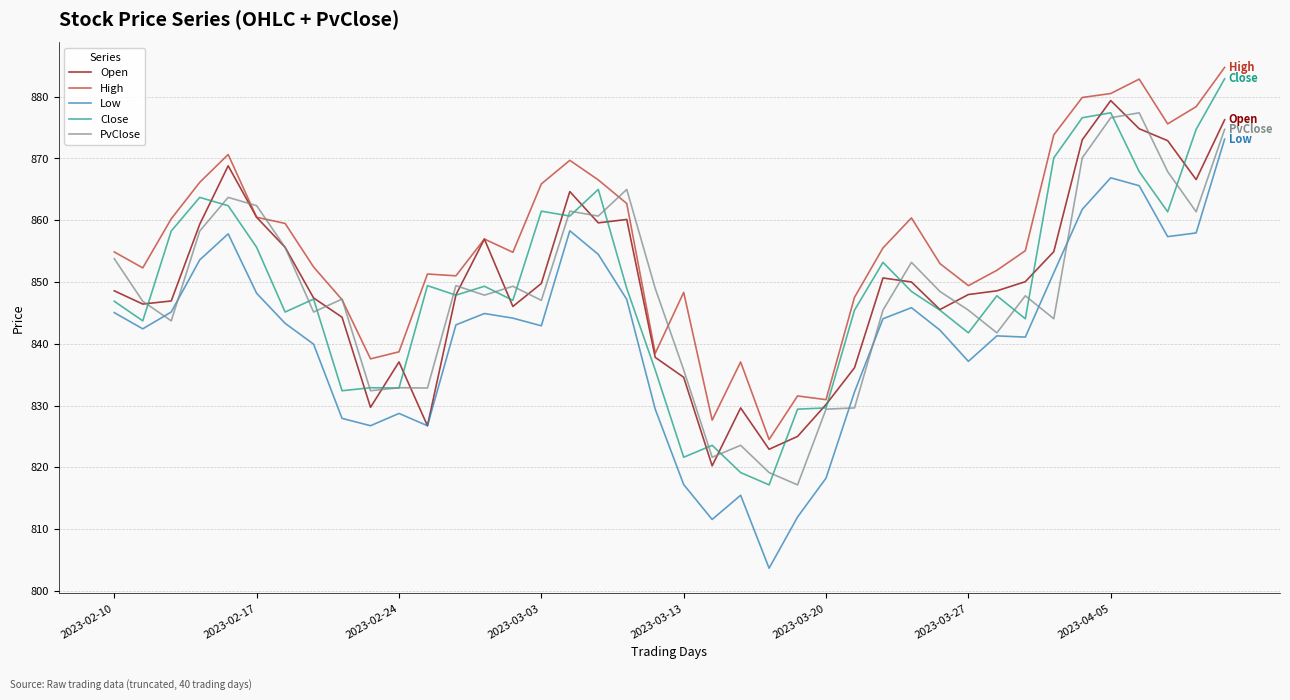

What is the minimum value for Close?

817.2